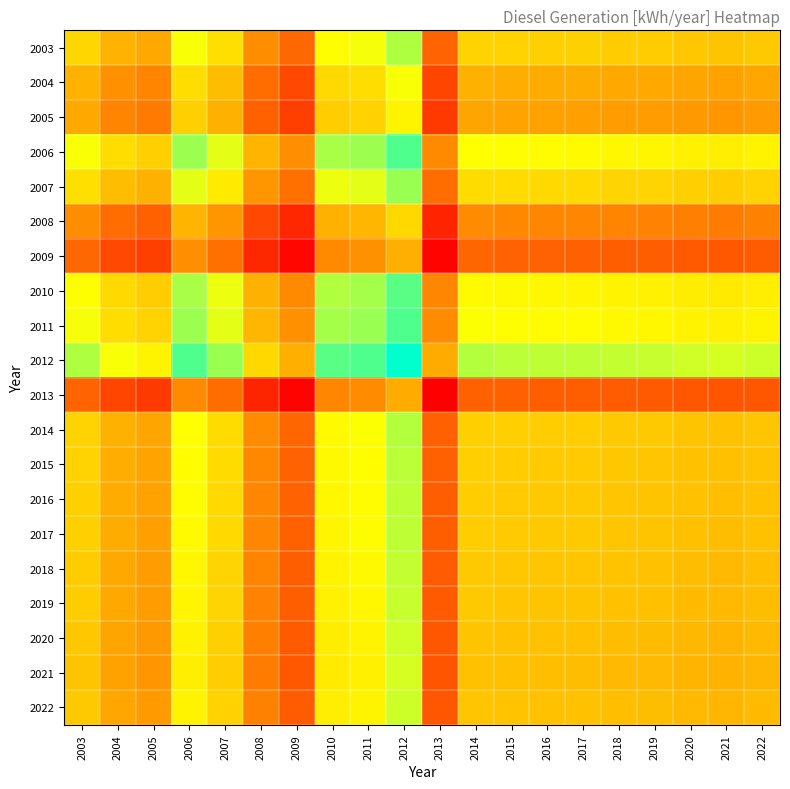

What is the spread (max minus min) of values at 2007?

0.2